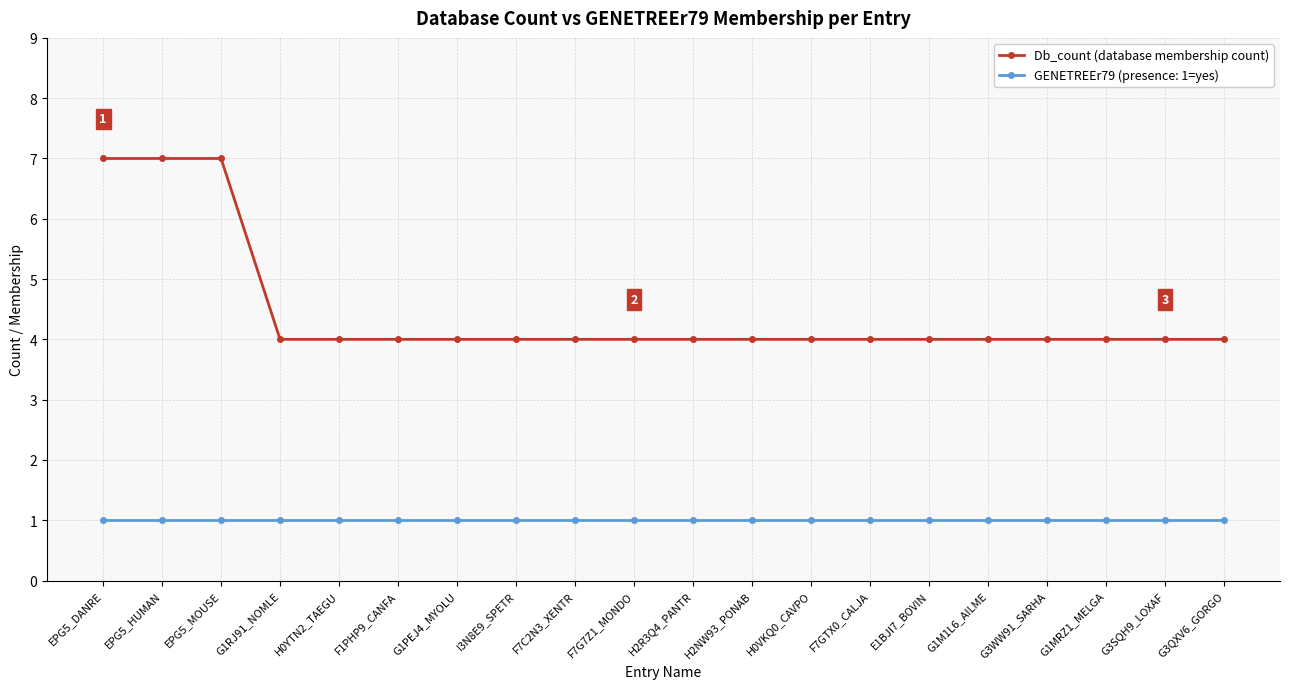

The Db_count (database membership count) series shows 1 at F7GTX0_CALJA. True or false?

False